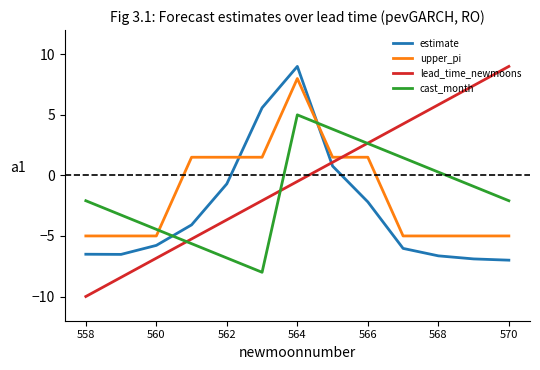

Which series has the largest total across all categories?

lead_time_newmoons